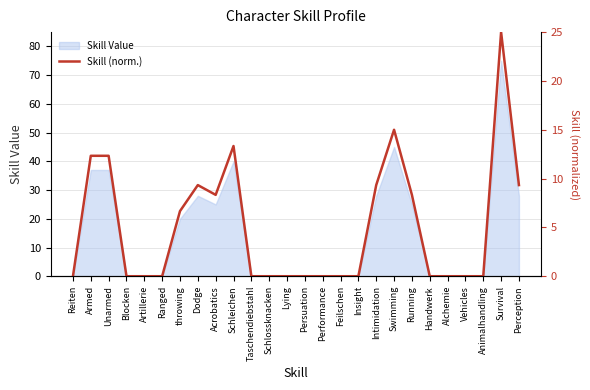

What is the sum of all values?

129.3